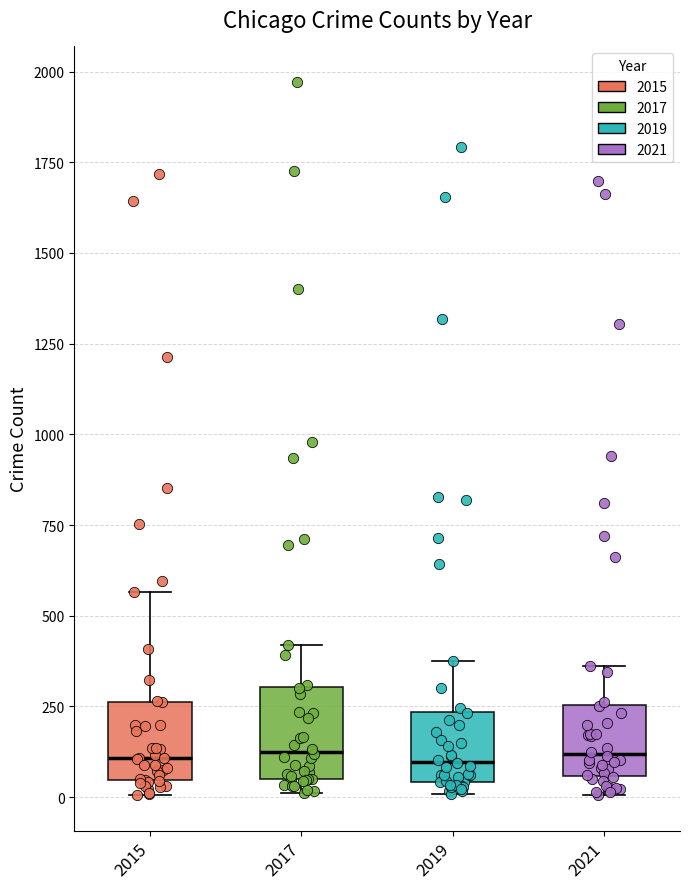

Reading left to right, transcribe this box plot: for each box, give where its median line is, the range the box spans, and where its two whiskers end, as read against the y-axis. The values are not printed on the chart, so give them approximately, as read against the axis.

2015: median 100, box 50 to 250, whiskers 0 to 550
2017: median 100, box 50 to 300, whiskers 0 to 400
2019: median 100, box 50 to 250, whiskers 0 to 400
2021: median 100, box 50 to 250, whiskers 0 to 350